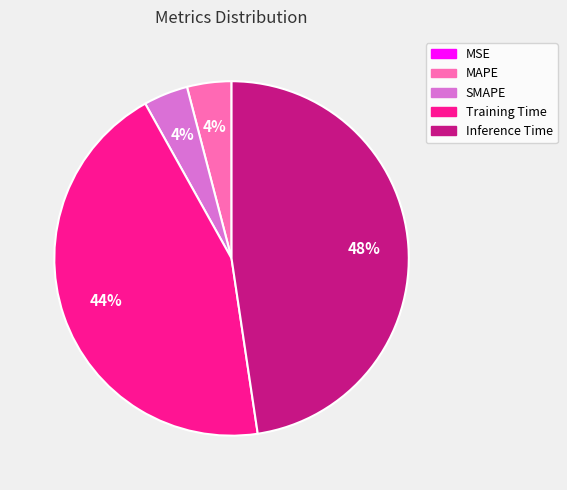

To the nearest percent, what is the difference between the largest and smallest slice percentages?

48%